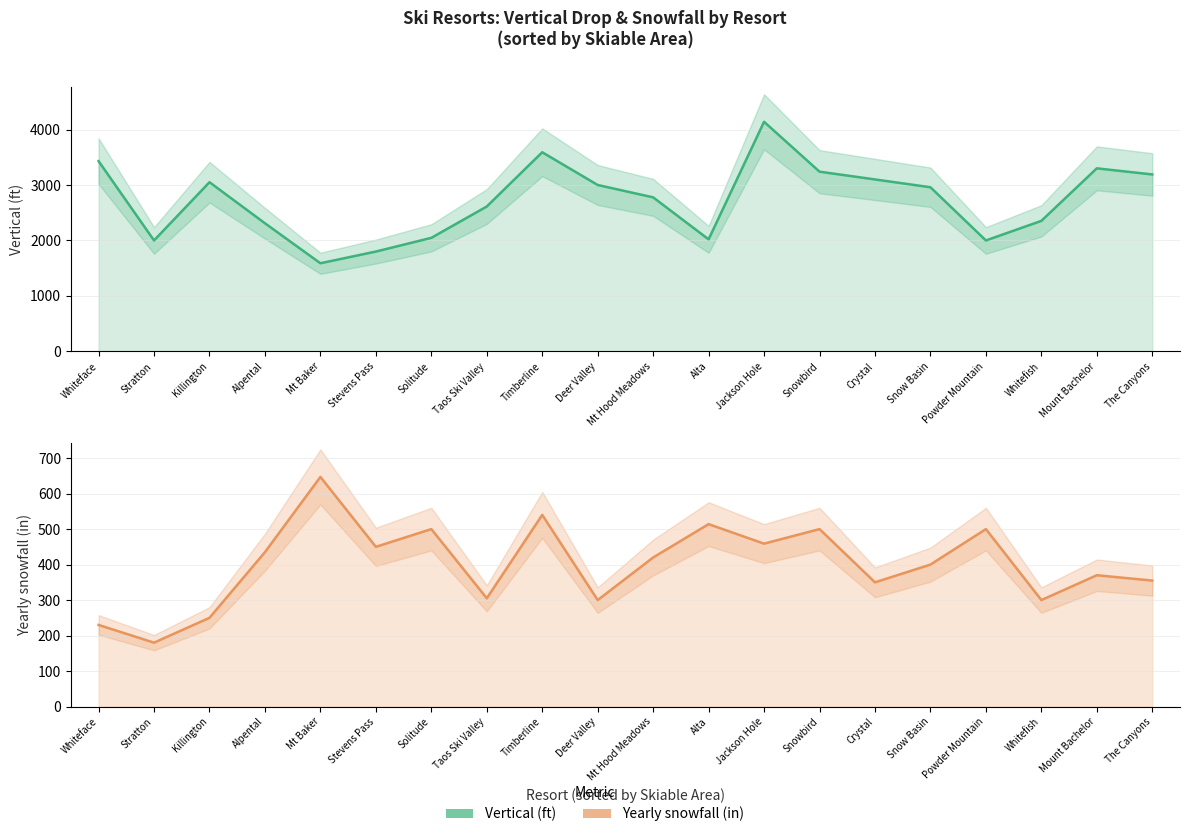

Reading left to right, list all the values displayed in this chart.

Vertical (ft): Whiteface=3430	Stratton=2000	Killington=3050	Alpental=2310	Mt Baker=1589	Stevens Pass=1800	Solitude=2047	Taos Ski Valley=2612	Timberline=3590	Deer Valley=3000	Mt Hood Meadows=2777	Alta=2020	Jackson Hole=4139	Snowbird=3240	Crystal=3100	Snow Basin=2959	Powder Mountain=2000	Whitefish=2353	Mount Bachelor=3300	The Canyons=3190
Yearly snowfall (in): Whiteface=230	Stratton=180	Killington=250	Alpental=435	Mt Baker=647	Stevens Pass=450	Solitude=500	Taos Ski Valley=305	Timberline=540	Deer Valley=300	Mt Hood Meadows=420	Alta=514	Jackson Hole=459	Snowbird=500	Crystal=350	Snow Basin=400	Powder Mountain=500	Whitefish=300	Mount Bachelor=370	The Canyons=355